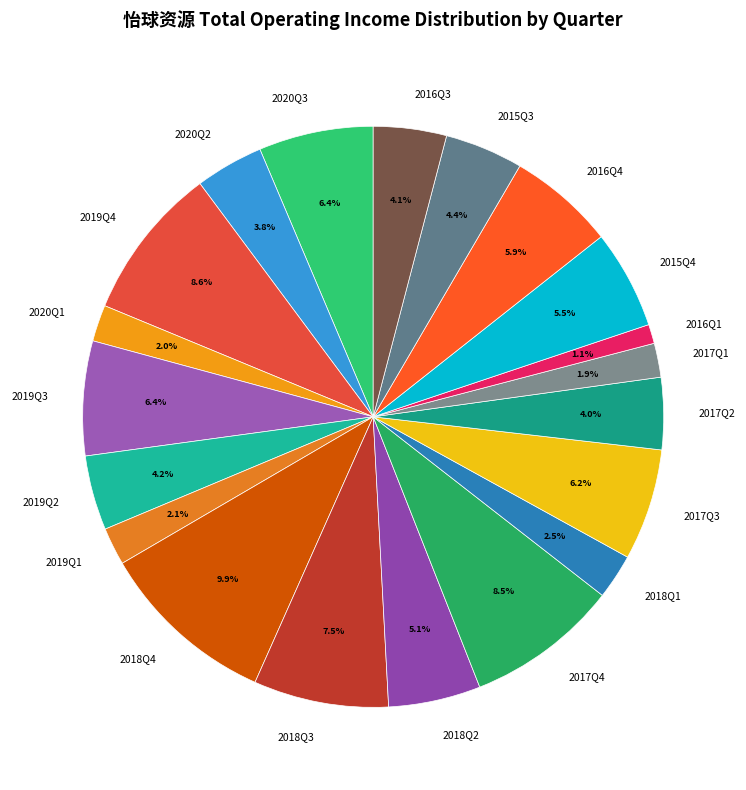

Does any single category account for the majority?

No